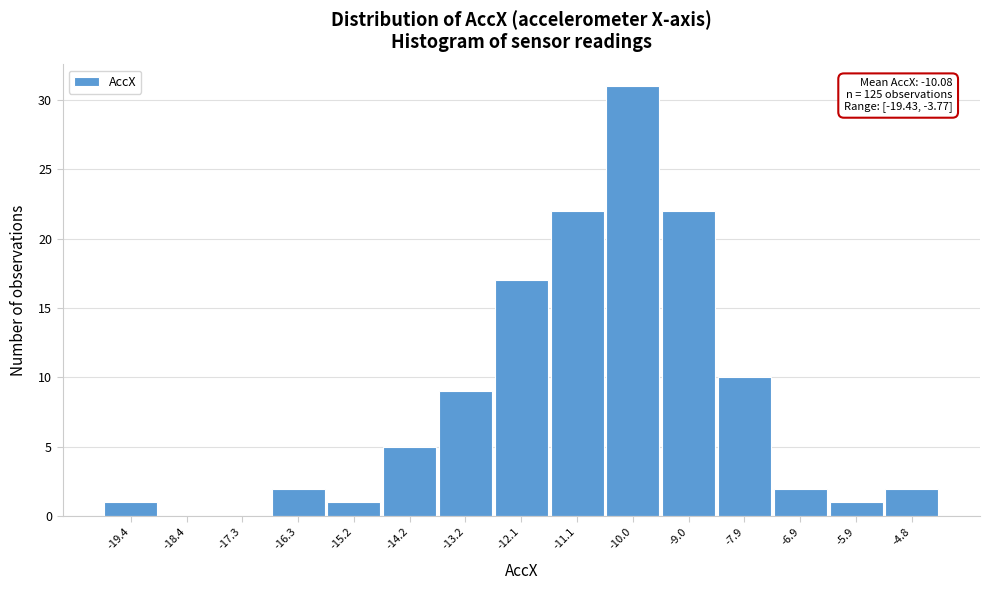

Reading left to right, what are all the values shown in this chart?

-19.4=1	-18.4=0	-17.3=0	-16.3=2	-15.2=1	-14.2=5	-13.2=9	-12.1=17	-11.1=22	-10.0=31	-9.0=22	-7.9=10	-6.9=2	-5.9=1	-4.8=2